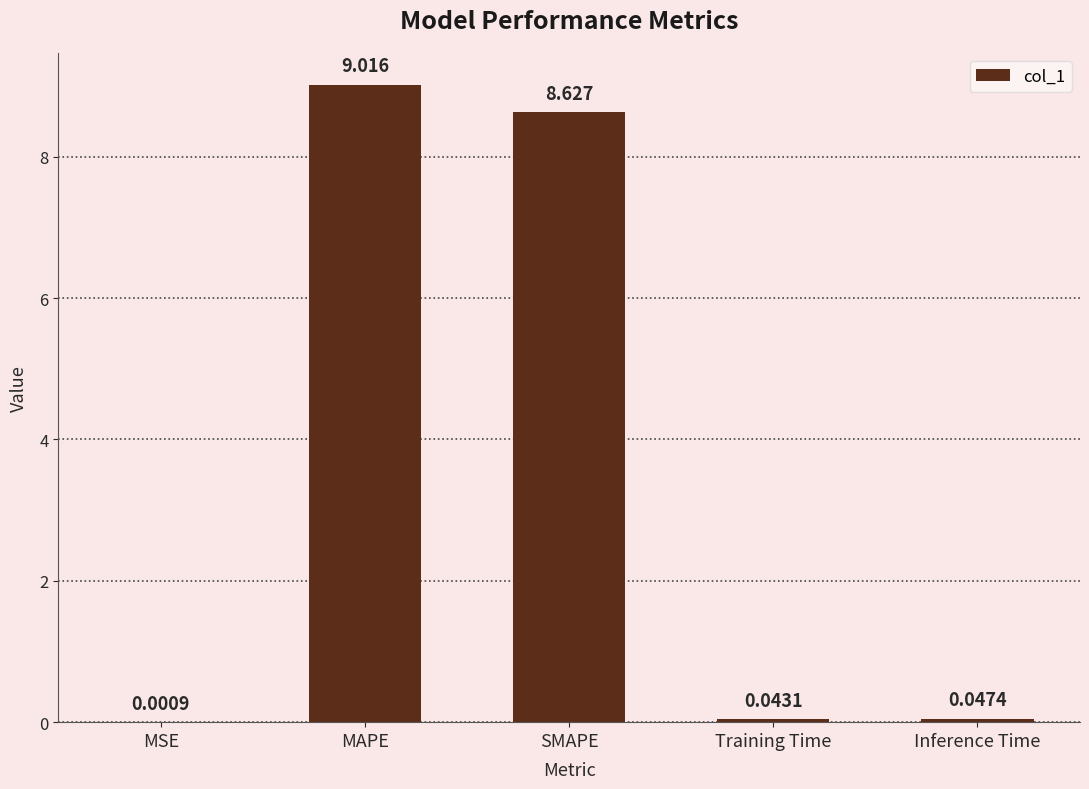

Which label corresponds to the largest value in the chart?

MAPE